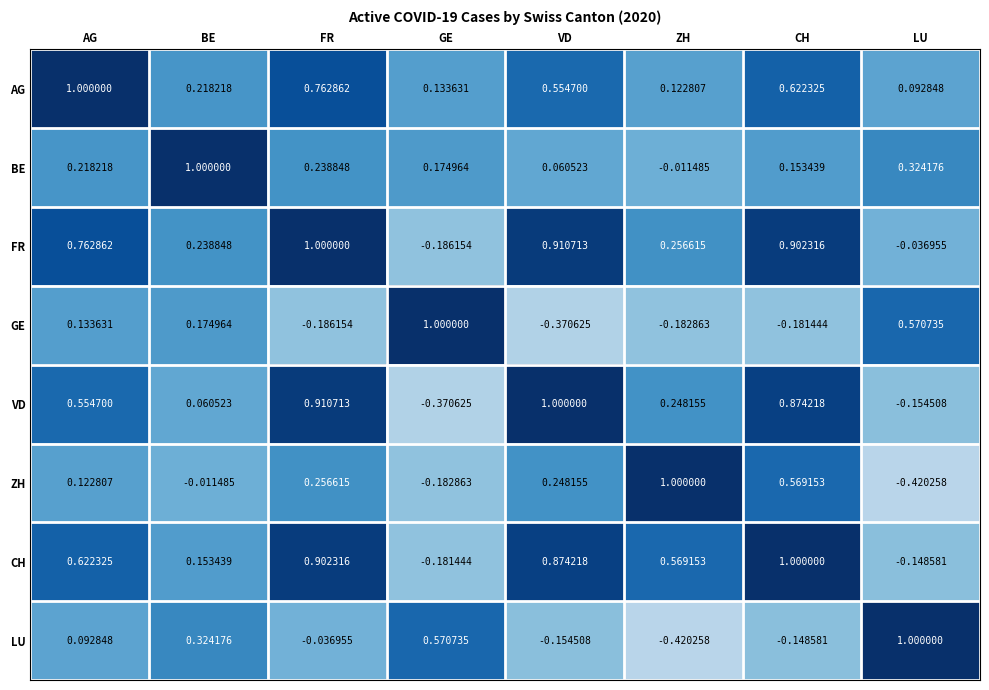

At GE, list the series in order from smallest to largest.

VD, FR, ZH, CH, AG, BE, LU, GE